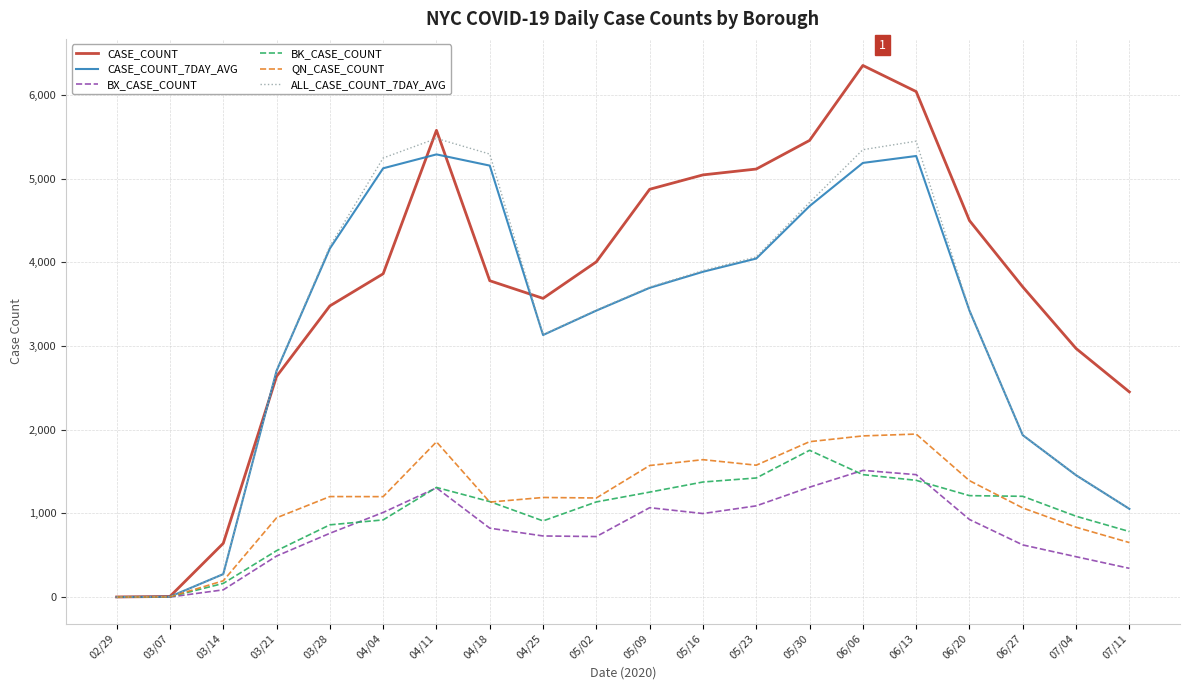

Which category has the highest value in the CASE_COUNT series?

06/06